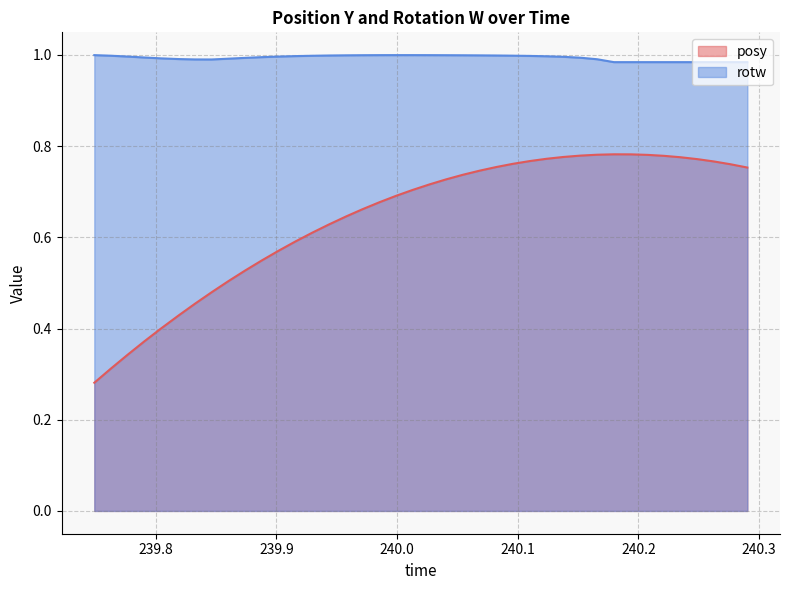

Rank the series by their average value, from highest to lowest.

rotw, posy